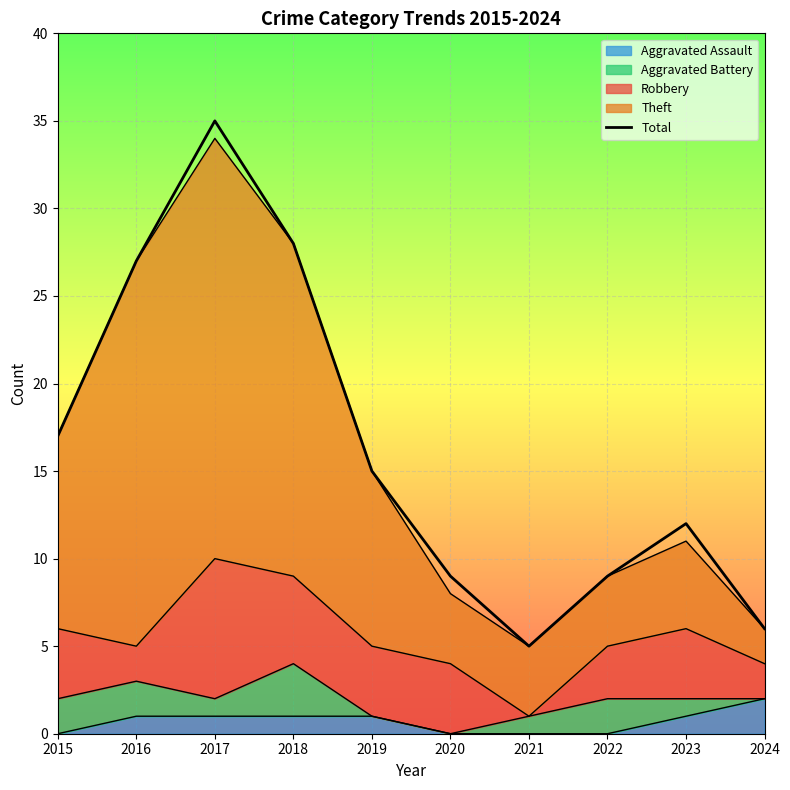

Reading left to right, what are all the values shown in this chart?

17	27	35	28	15	9	5	9	12	6